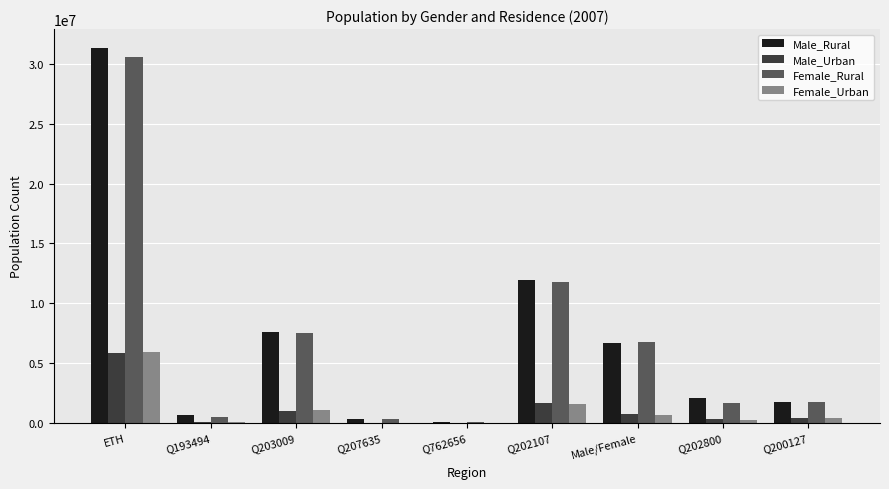

How many distinct data groups are displayed?

4